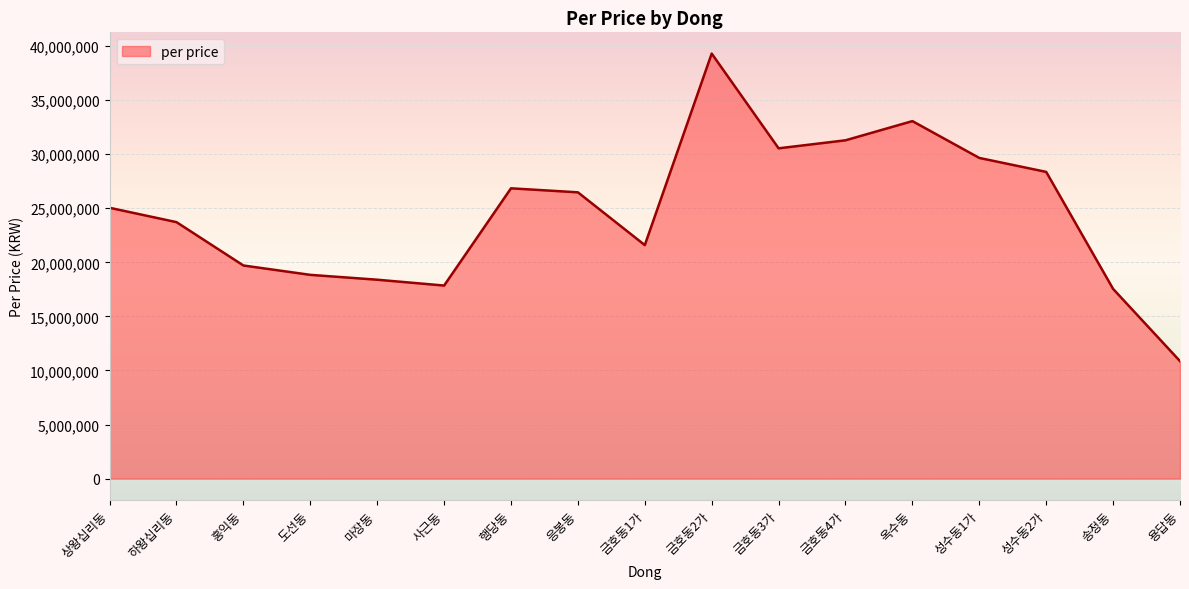

The chart shows a value of 19709289 at 홍익동. True or false?

True